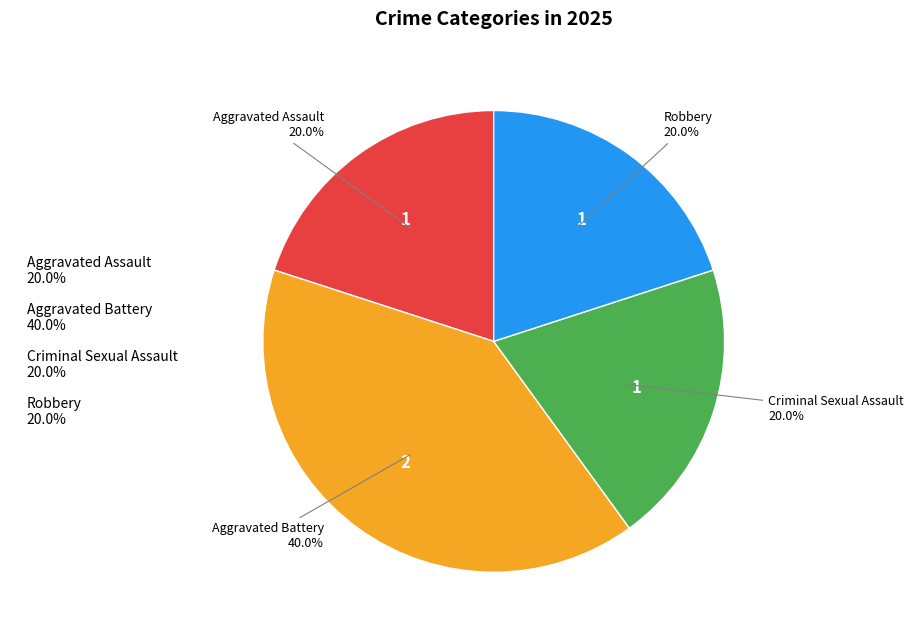

How many segments does this pie chart have?

4